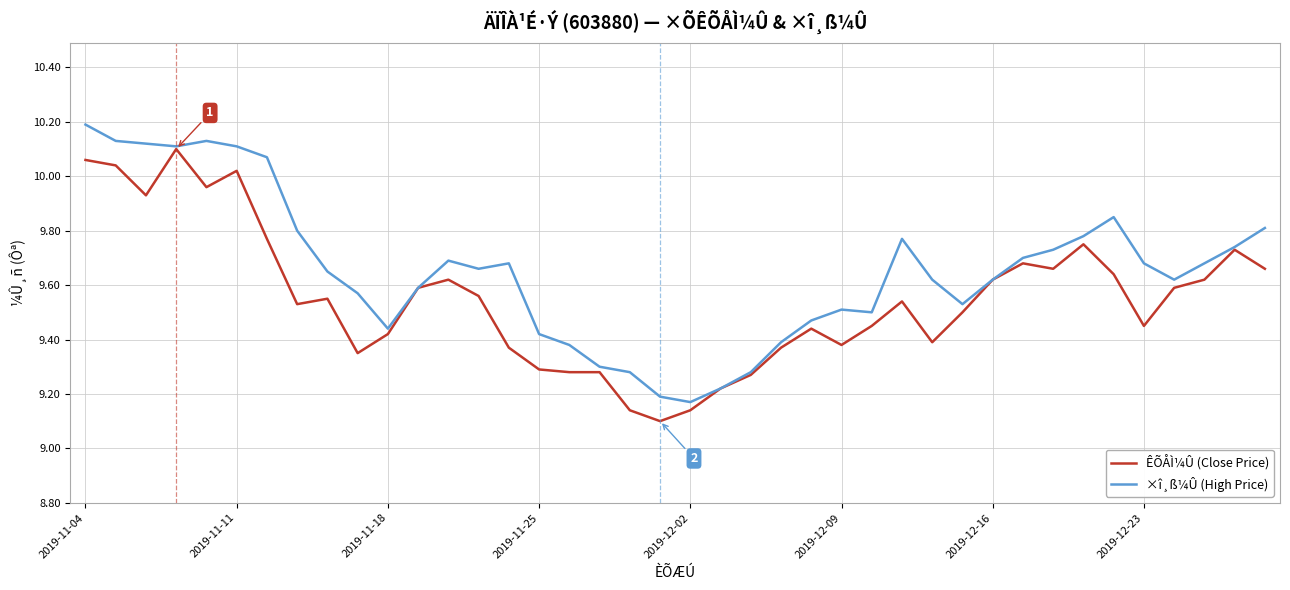

Which series has the largest range (max minus min)?

×î¸ß¼Û (High Price)